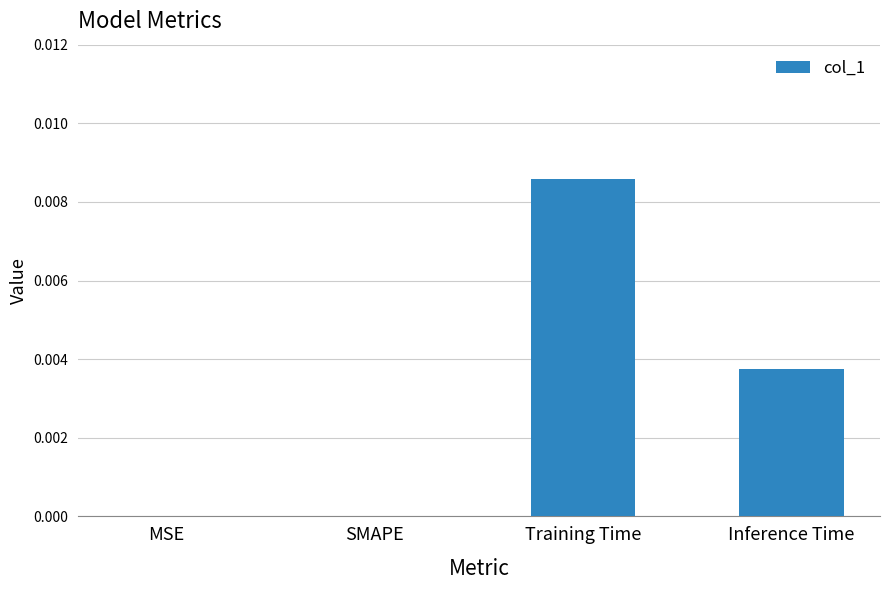

Is it true that the value at MSE is 0.0?

True